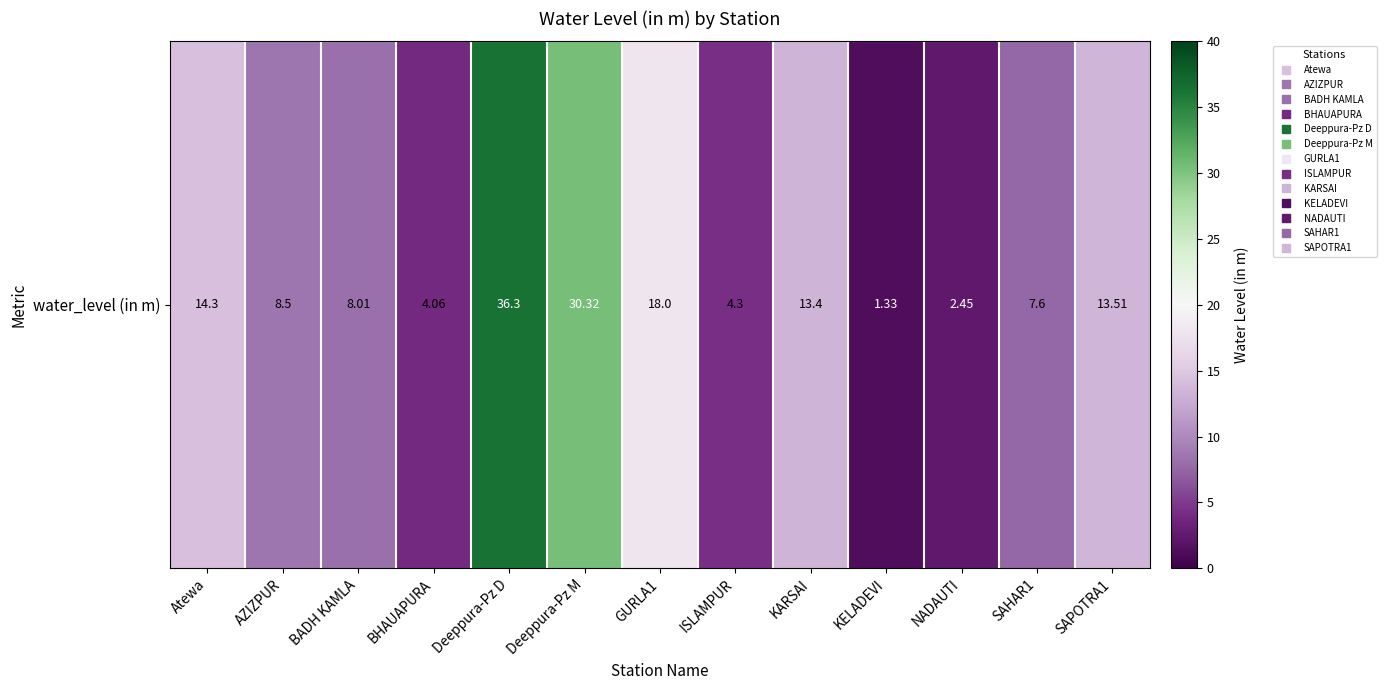

What is the change in value from BHAUAPURA to KELADEVI?

-2.7